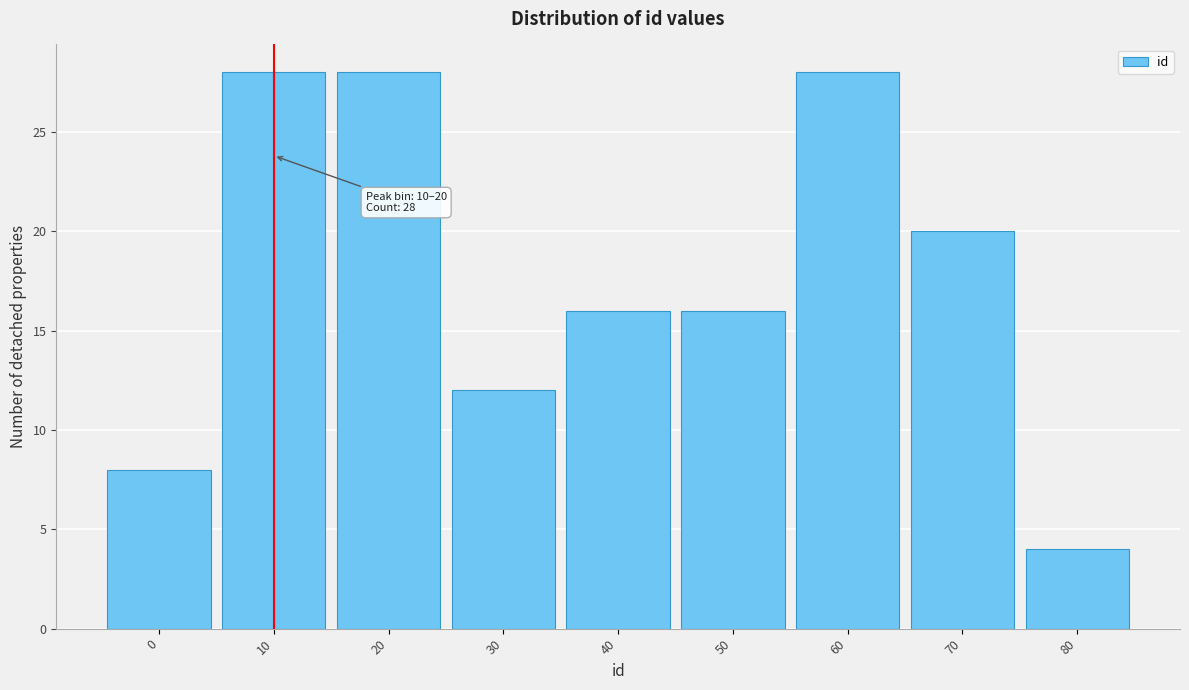

Reading right to left, transcribe all the data shown in this chart.

4	20	28	16	16	12	28	28	8